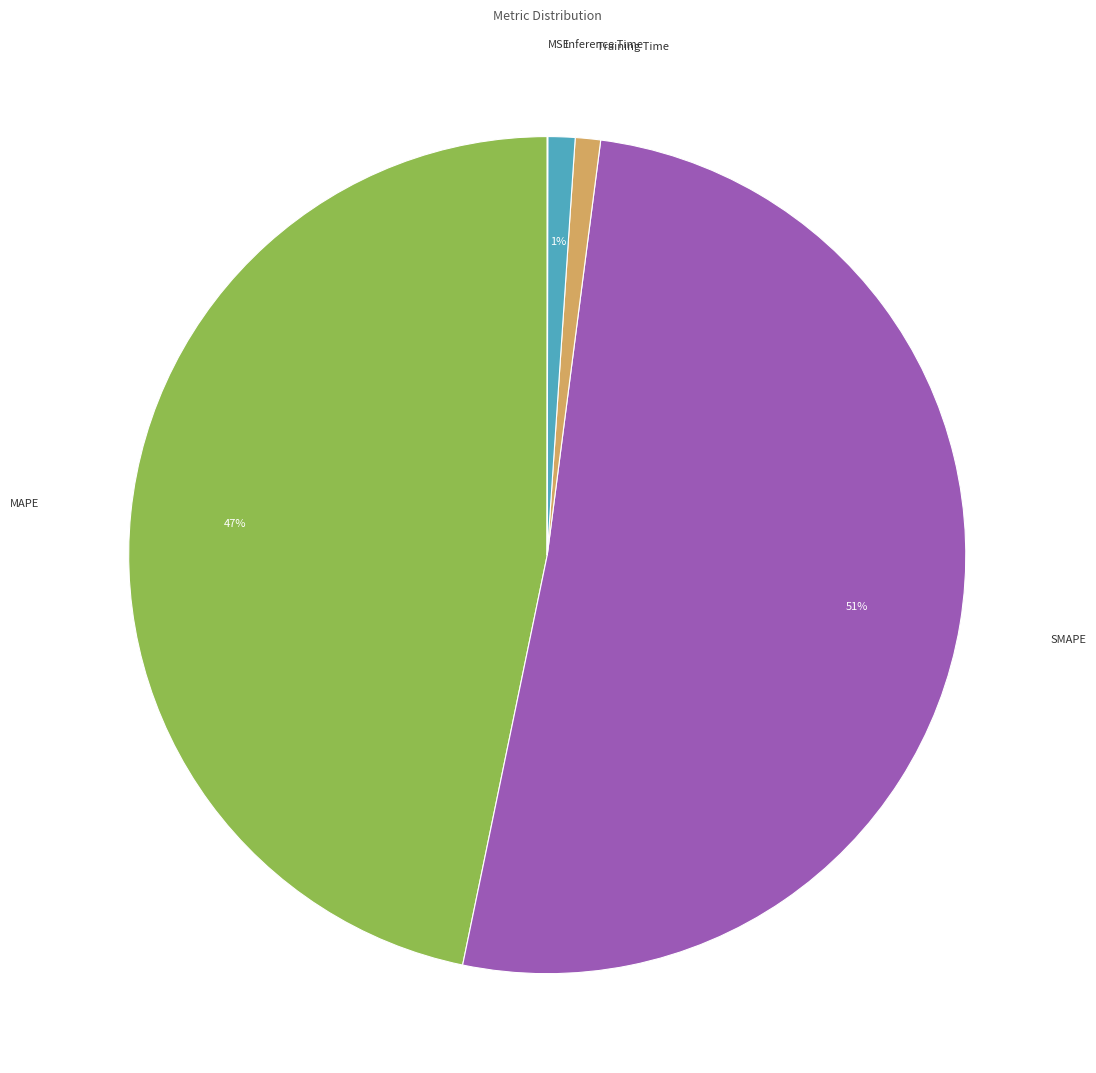

To the nearest percent, what is the difference between the largest and smallest slice percentages?

51%